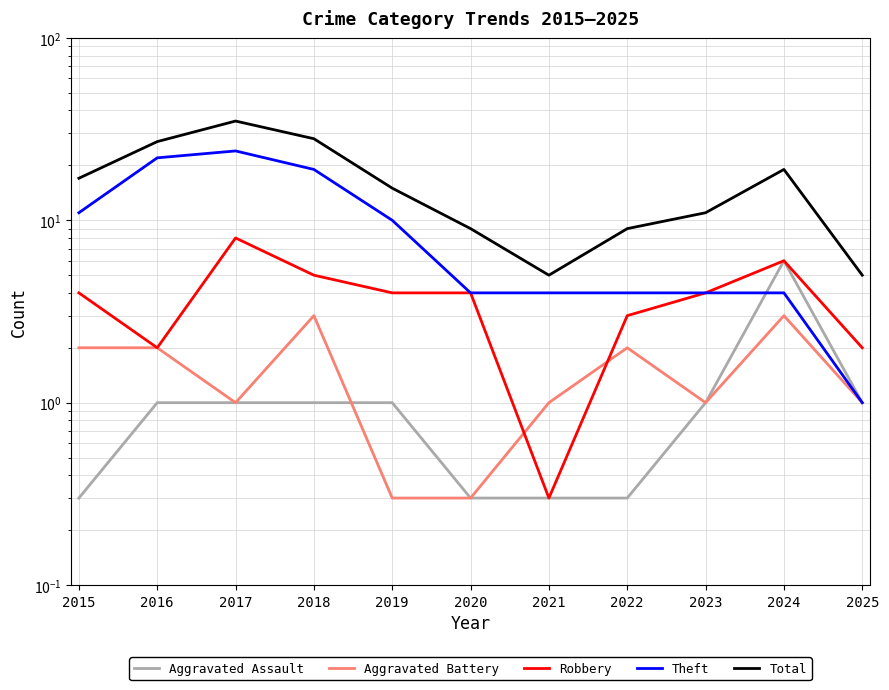

Where is the first local minimum for Robbery?

2016